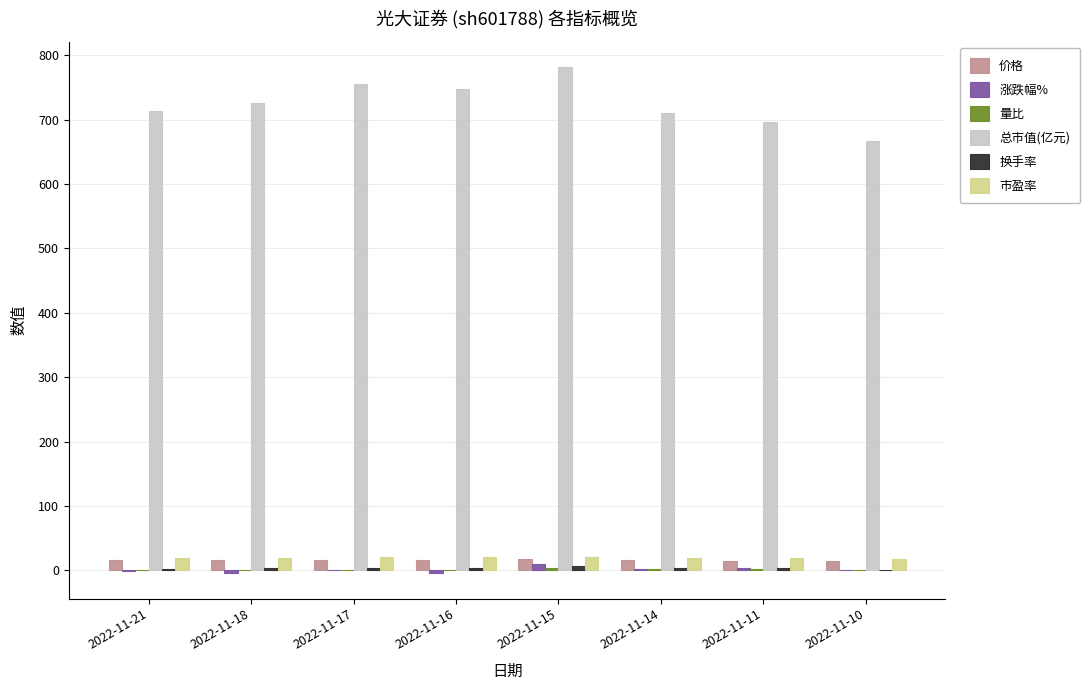

Which series has the largest total across all categories?

总市值(亿元)